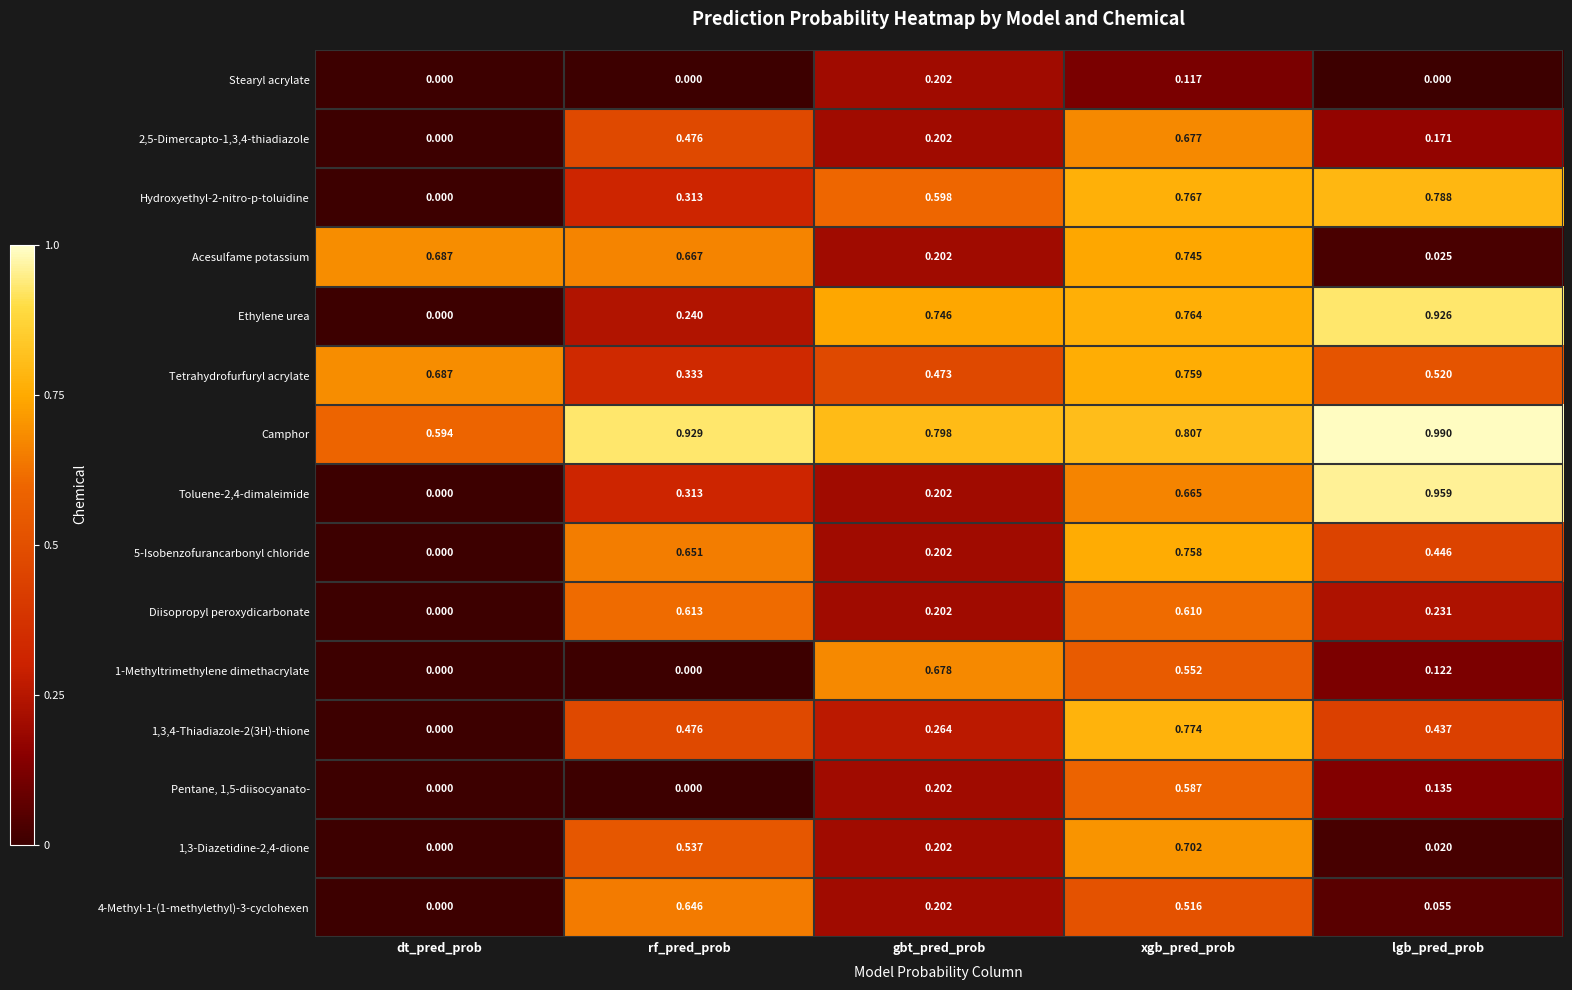

Which series has the largest total across all categories?

Camphor